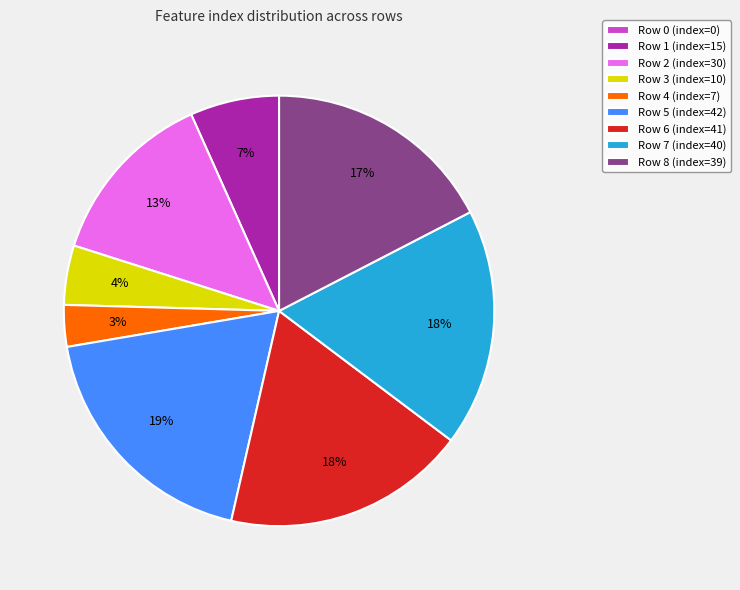

Is Row 5 (index=42) the majority of the pie?

No